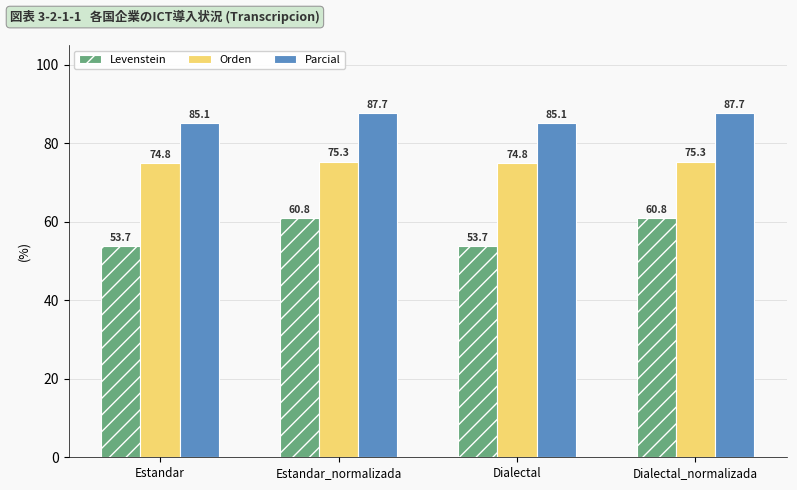

What is the difference between the maximum and minimum values in the Parcial series?

2.5